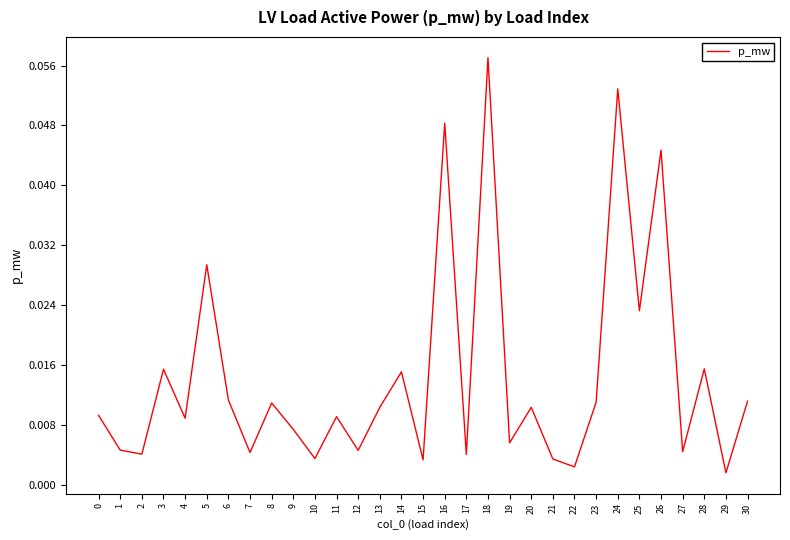

How many lines are shown in the chart?

1